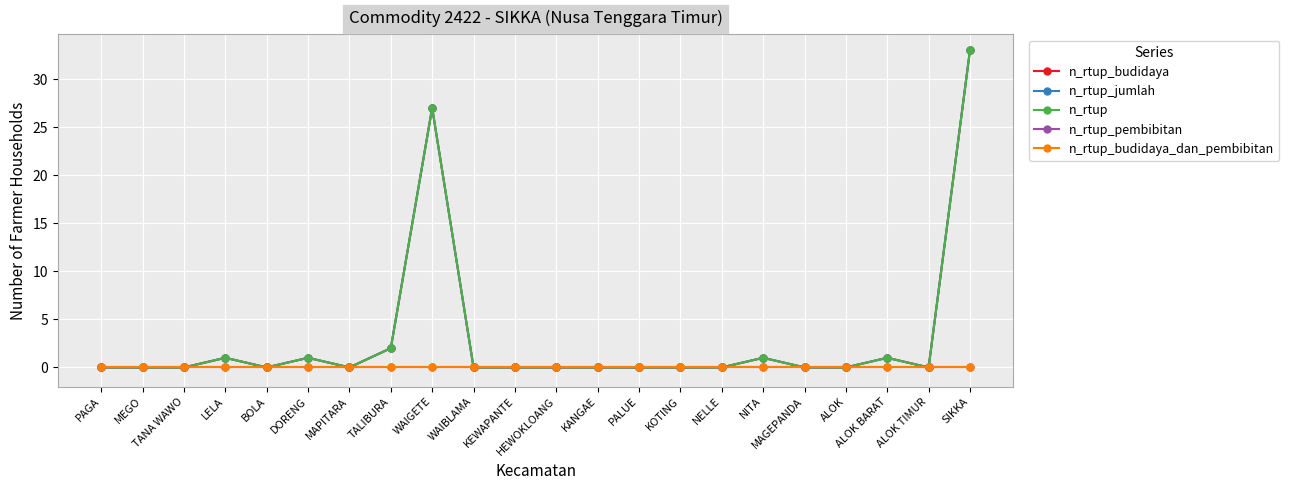

How many values in n_rtup are above zero?

7